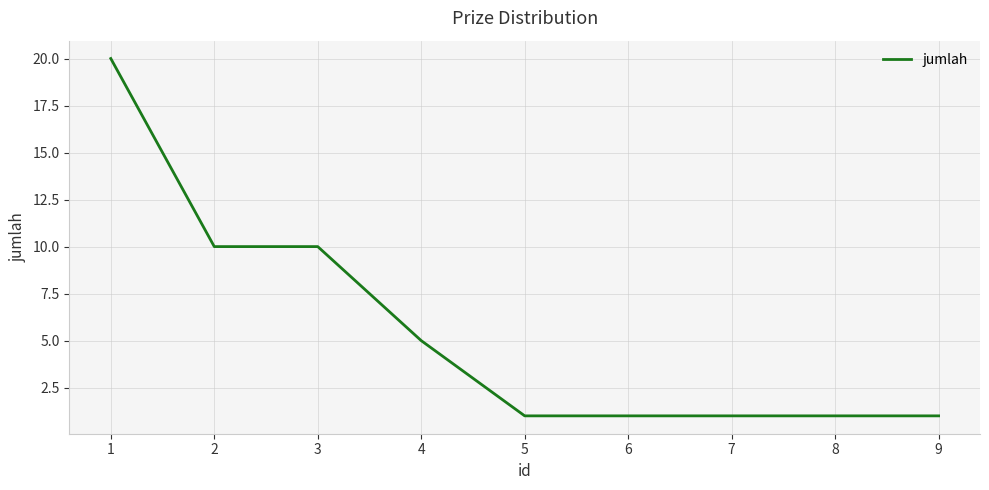

What is the ratio of the value at 1 to the value at 4?

4.0